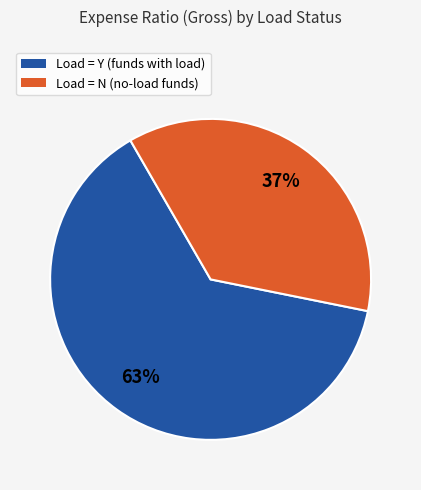

Is there any slice that represents more than half of the pie?

Yes